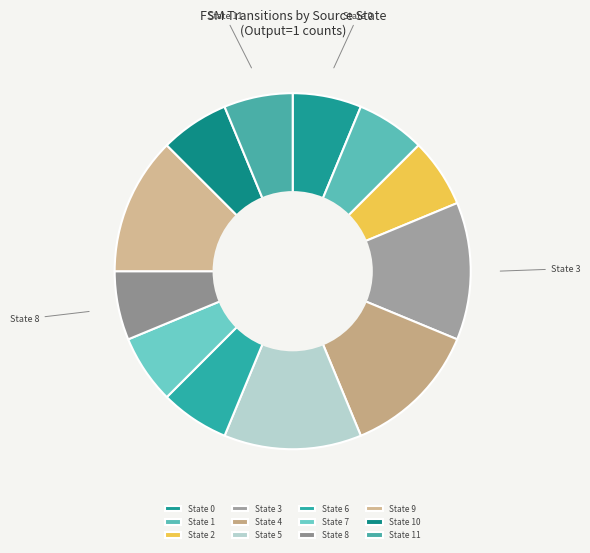

How many slices are in this pie chart?

12